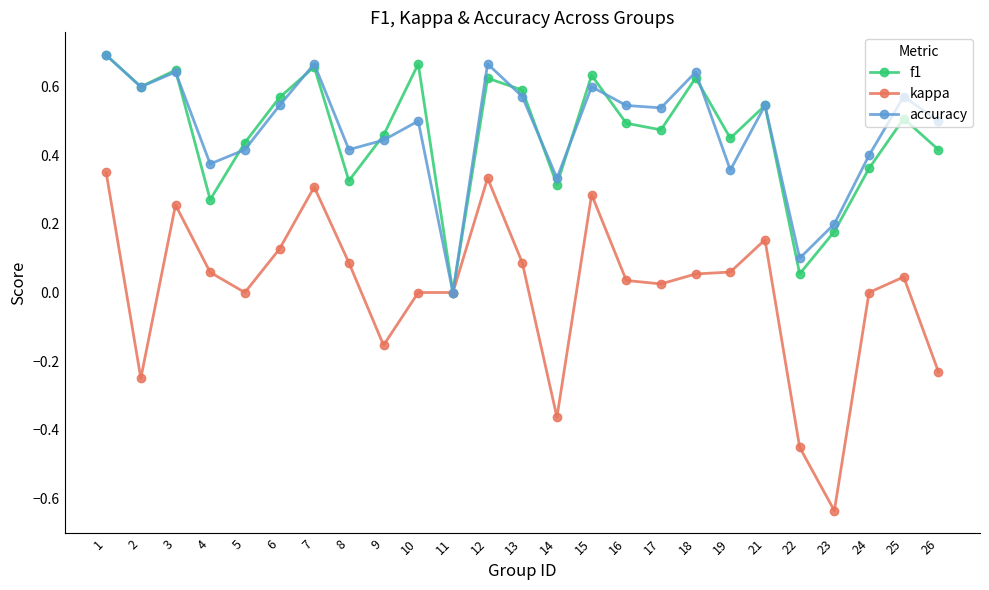

Which series has the widest spread of values?

kappa